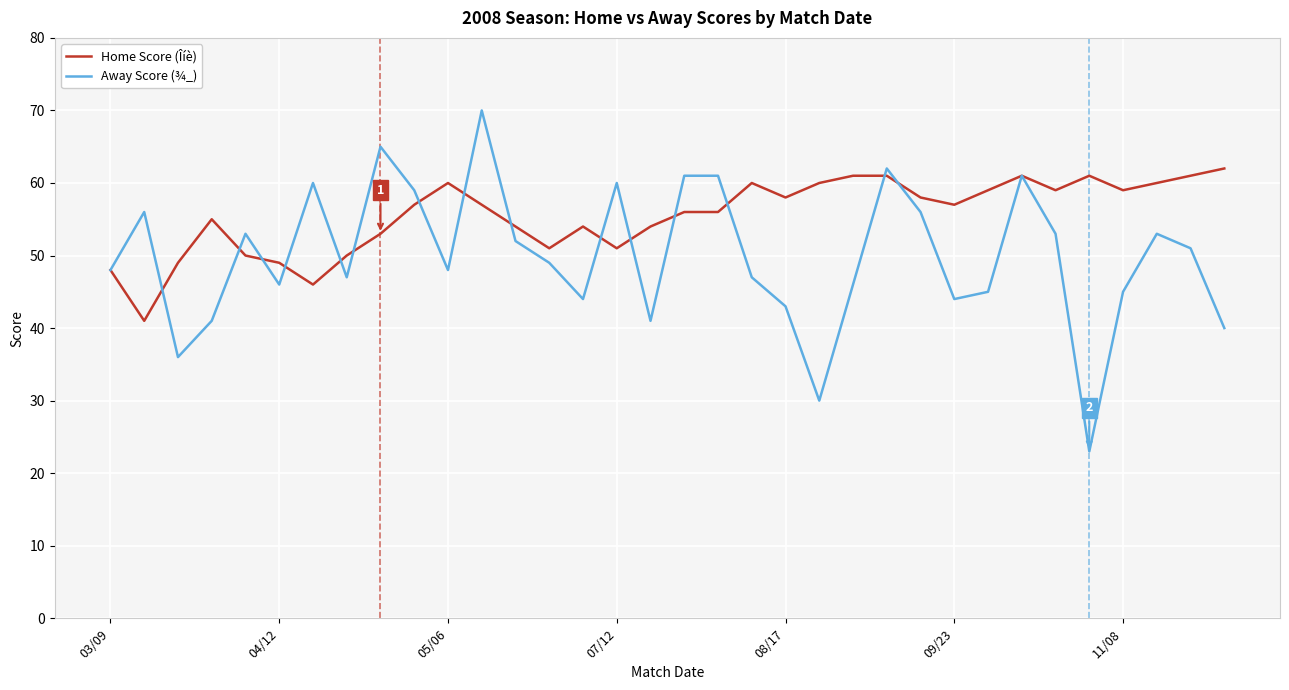

List the series in order of their peak value, lowest first.

Home Score (Îíè), Away Score (¾_)